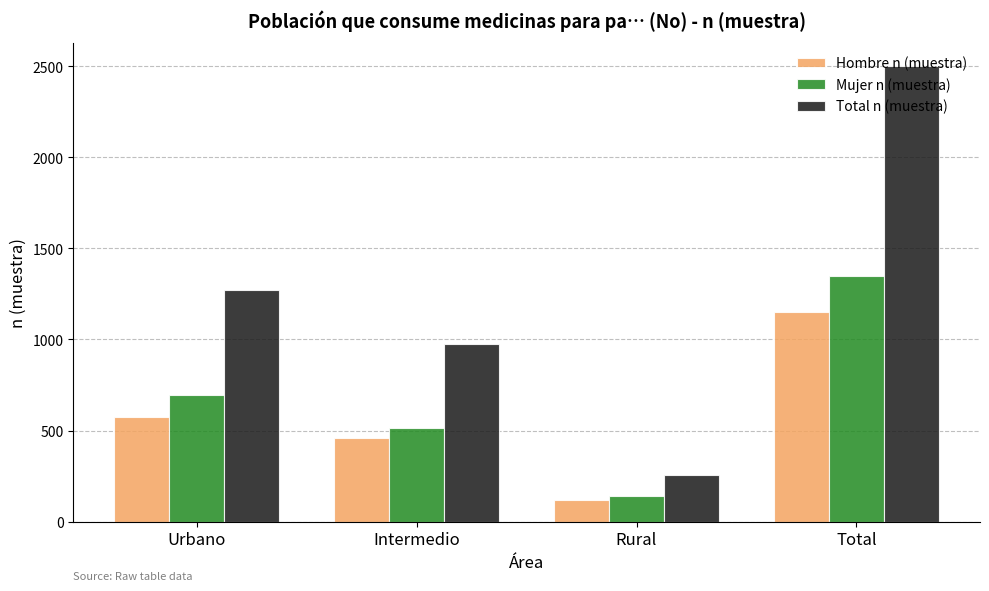

What is the spread (max minus min) of values at Urbano?

693